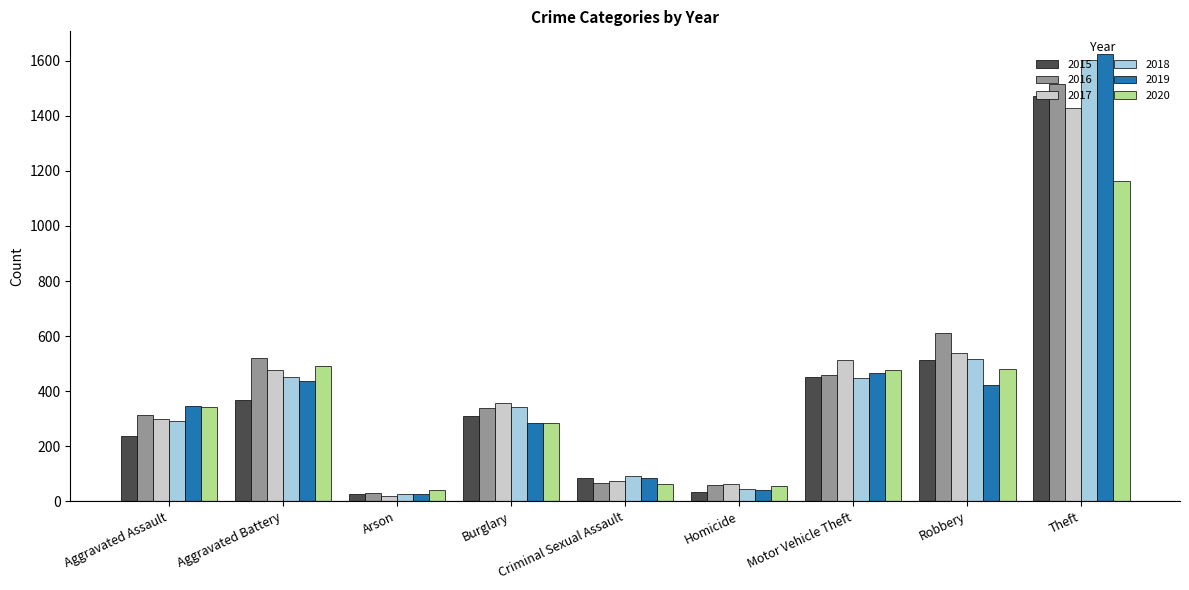

Are the bars grouped side by side (vs. stacked)?

Yes